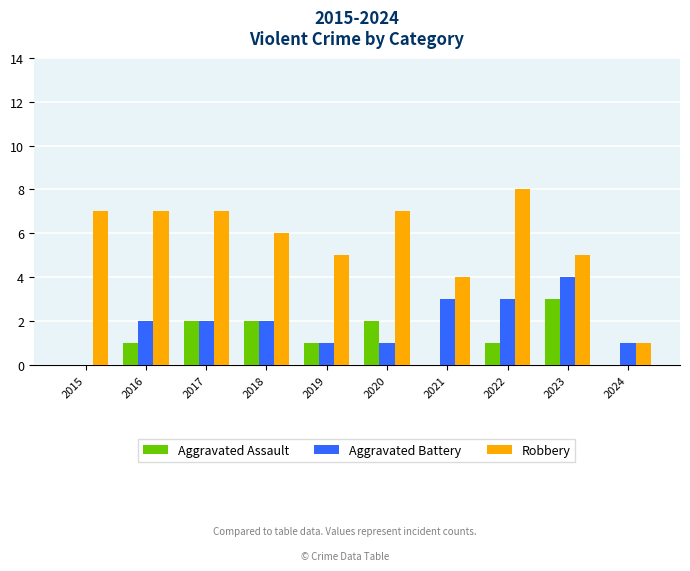

What is the total value across all series at 2019?

7